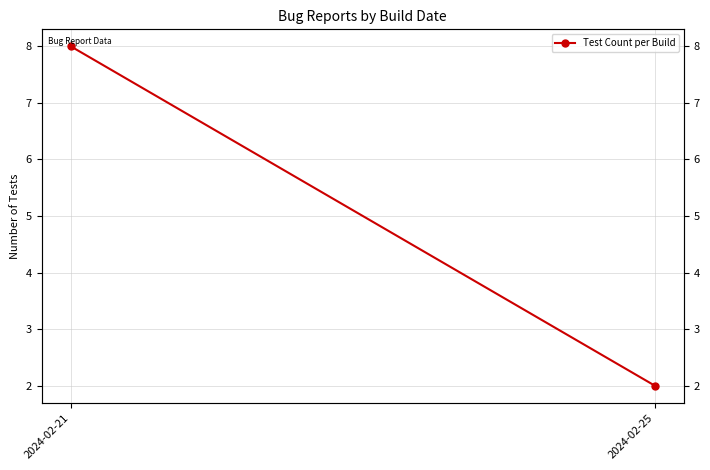

Which label corresponds to the smallest value in the chart?

2024-02-25